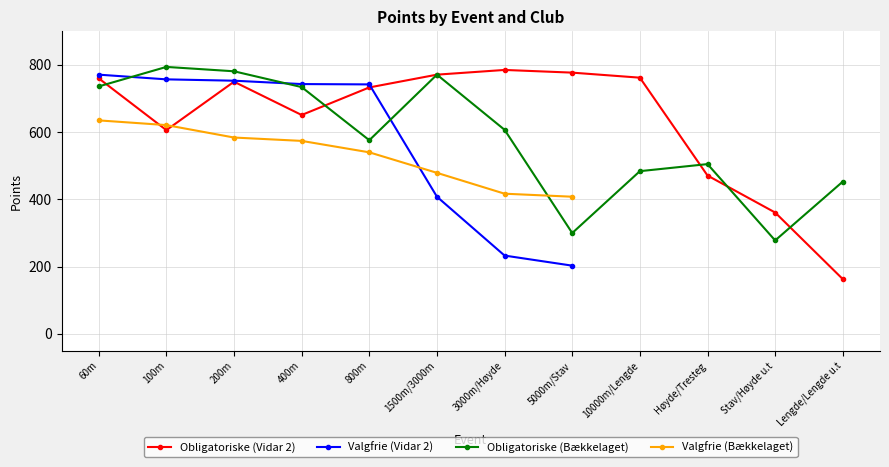

What is the label of the 12th point from the left?

Lengde/Lengde u.t